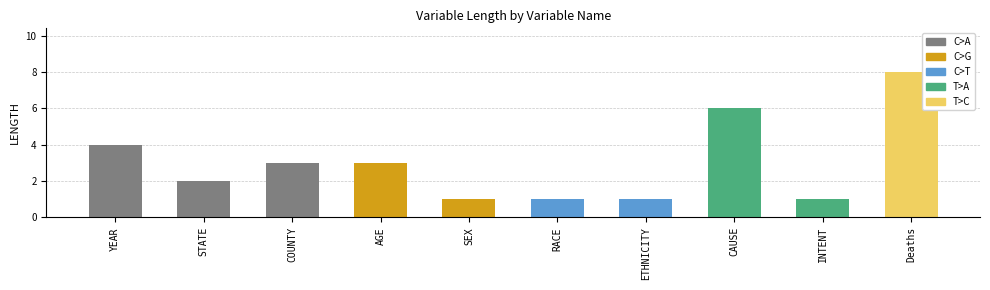

What is the sum of the values at STATE and INTENT?

3